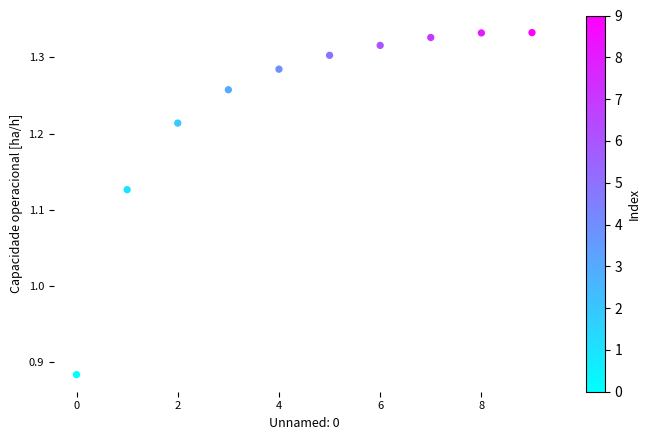

What is the range of Y values (max minus min)?

0.4